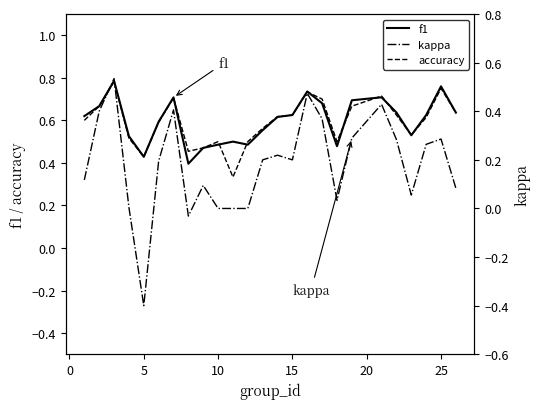

True or false: kappa and accuracy cross at least once.

False